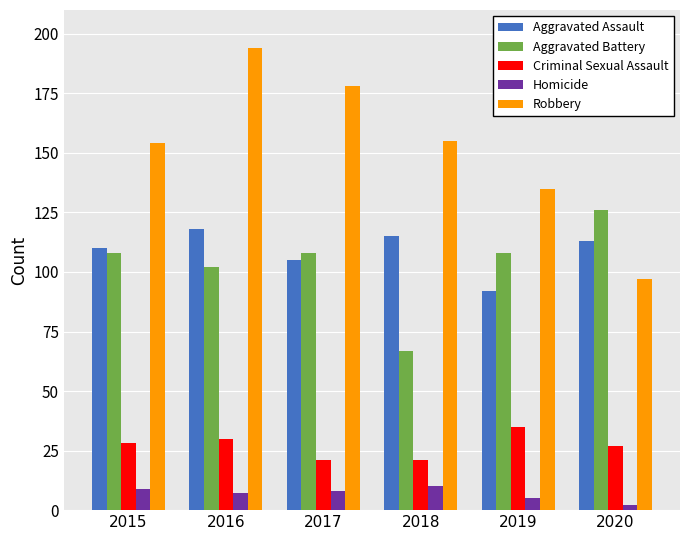

Rank the series at 2020 from lowest to highest value.

Homicide, Criminal Sexual Assault, Robbery, Aggravated Assault, Aggravated Battery